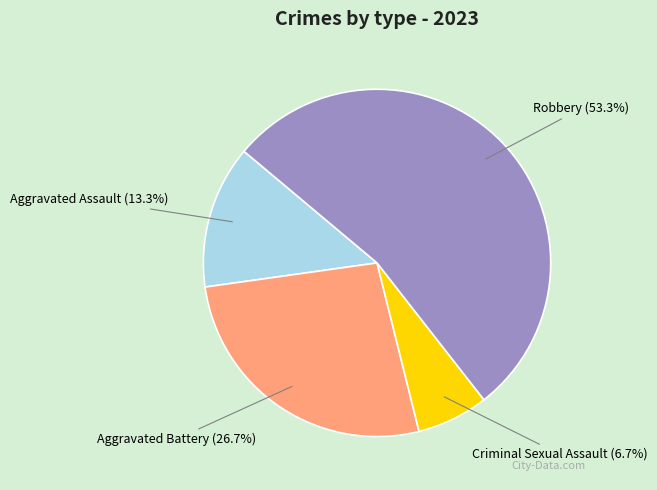

Is it true that Aggravated Battery is 22% of the pie?

False